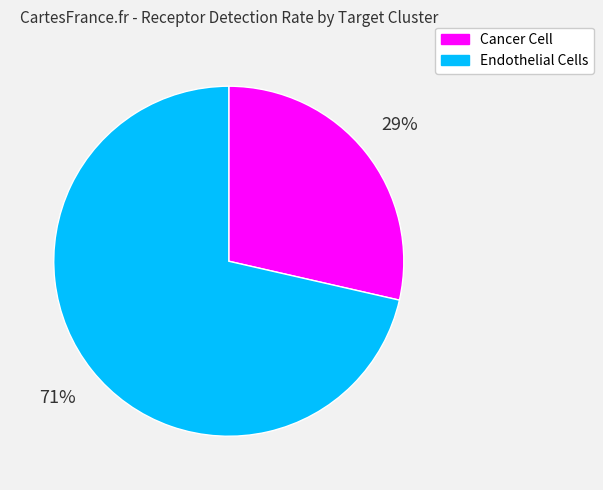

To the nearest percent, what percentage of the pie is Cancer Cell?

29%